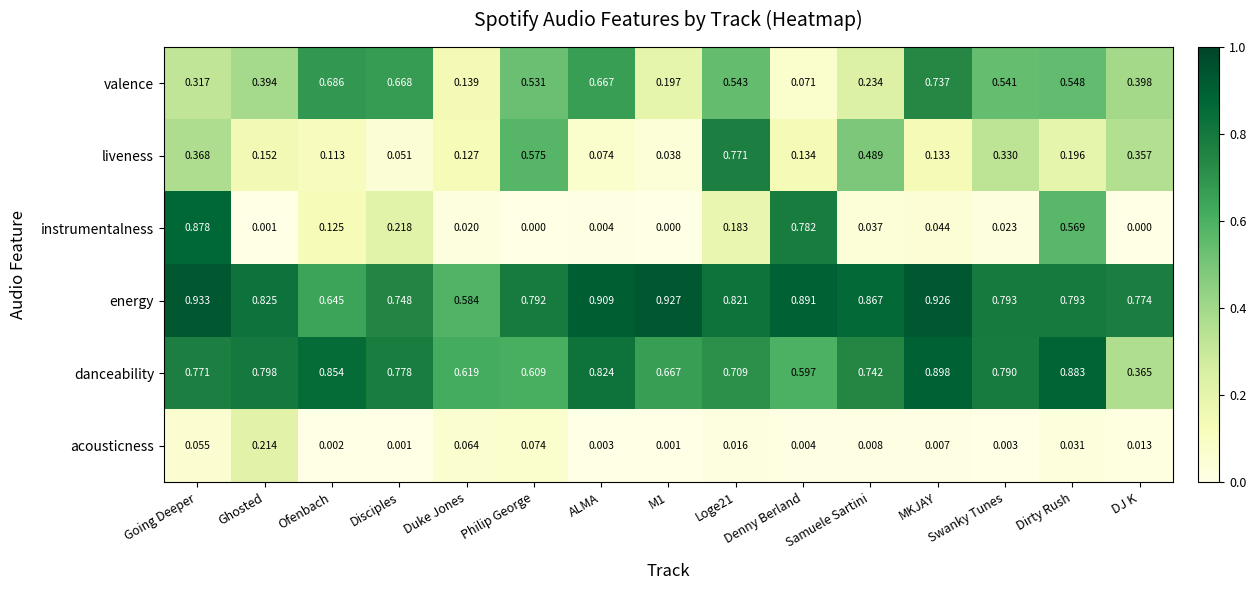

Which category has the highest value in the valence series?

MKJAY